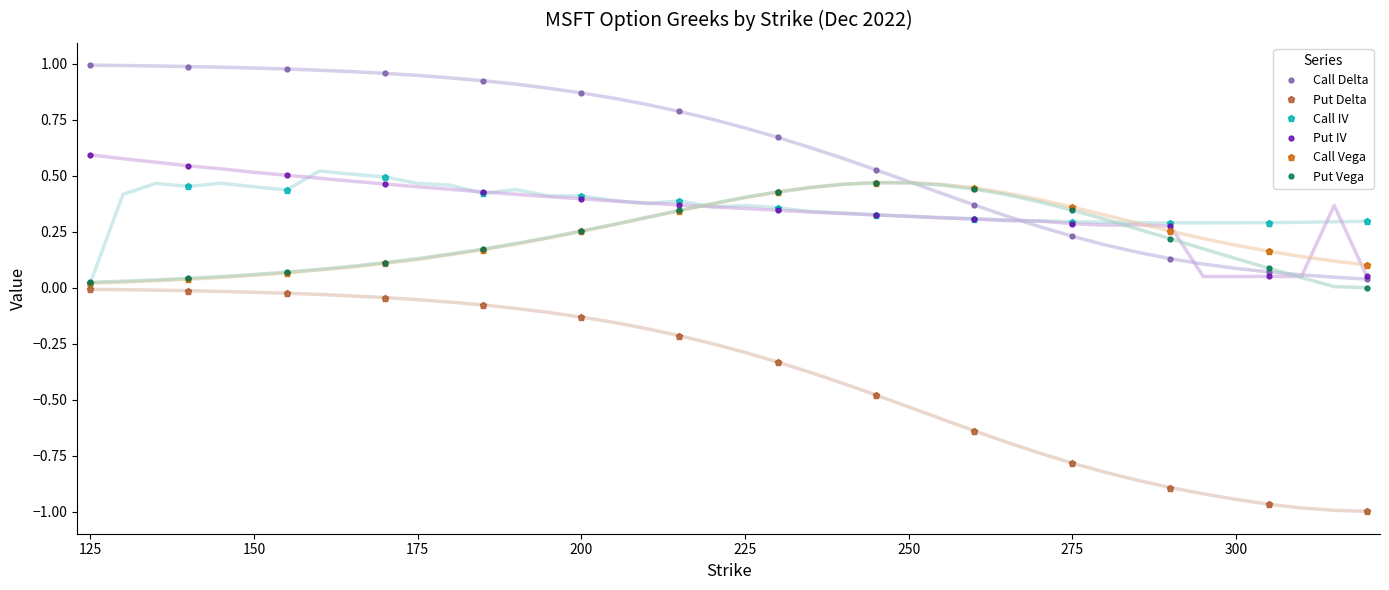

True or false: Call Delta and Put Delta intersect in this chart.

False